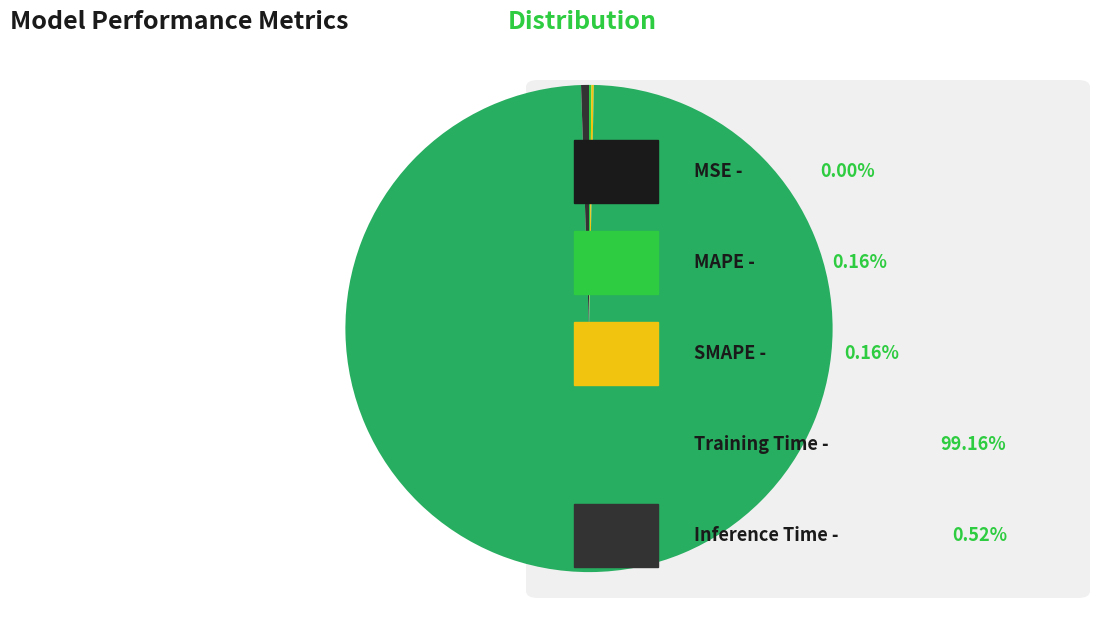

Is there a majority slice in this chart?

Yes